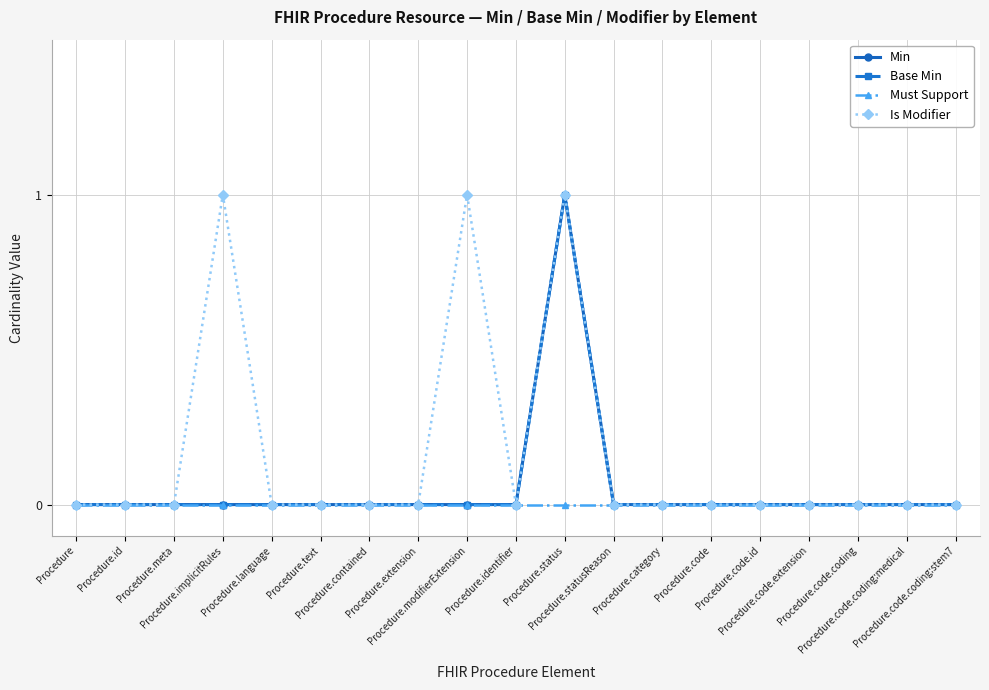

Is this an area chart (filled region under the line)?

No